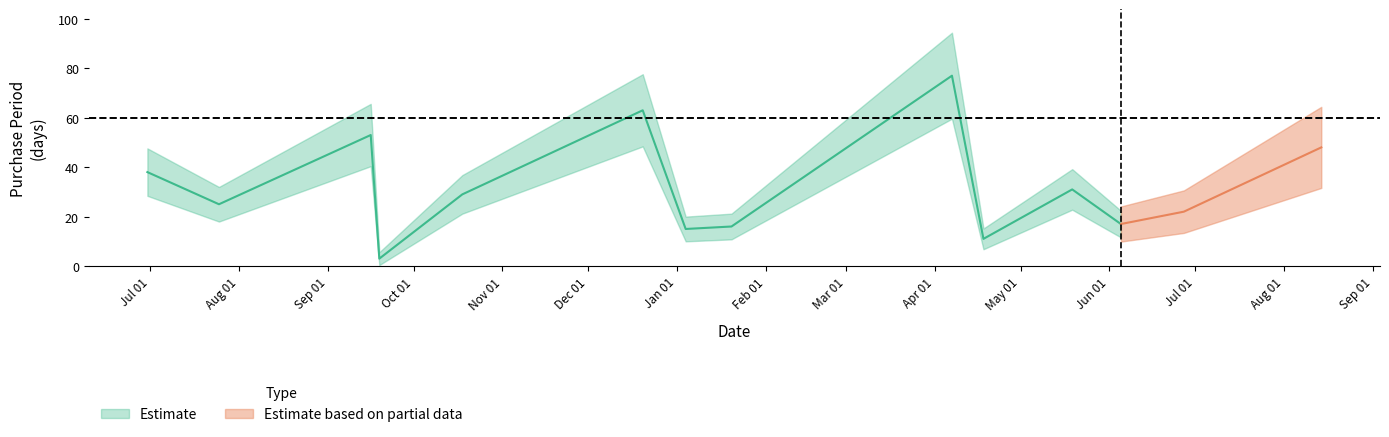

What is the value of the 6th point from the left?

63